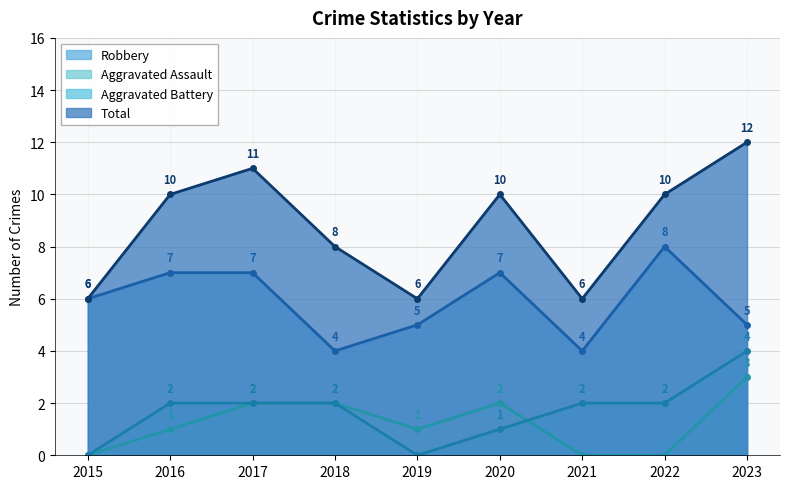

At which label is Aggravated Battery closest to 2?

2016